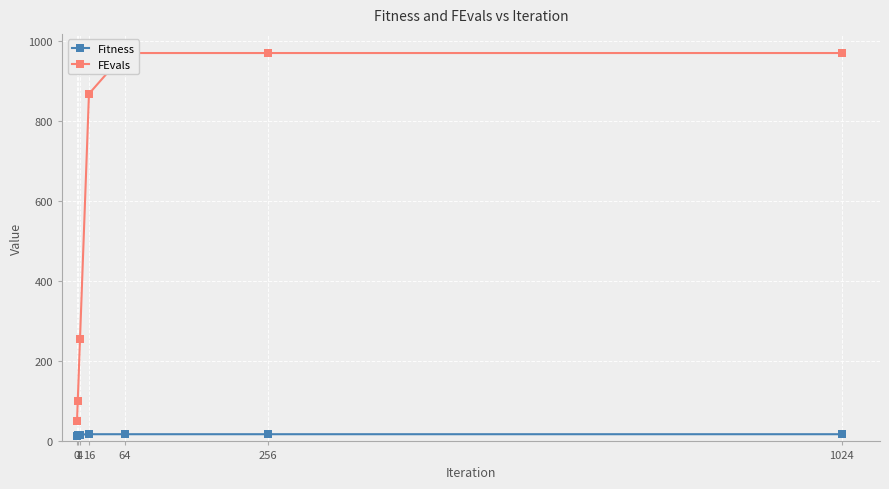

At which category is the sum across all series the highest?

64